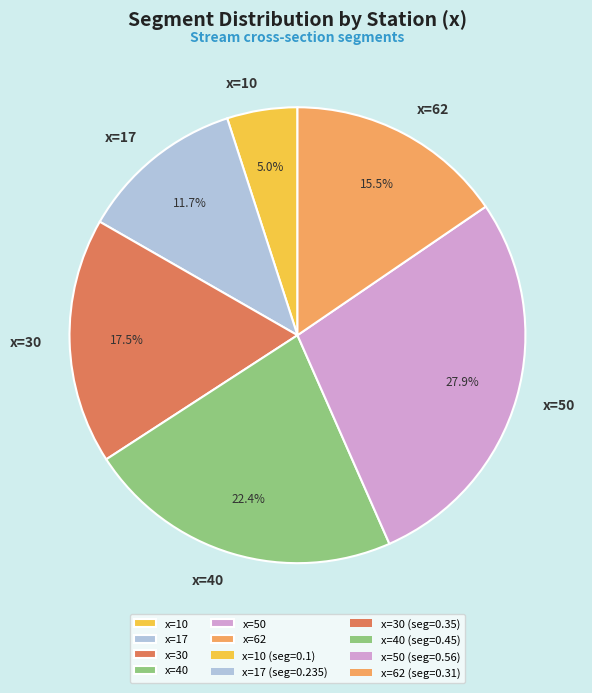

How many segments does this pie chart have?

6